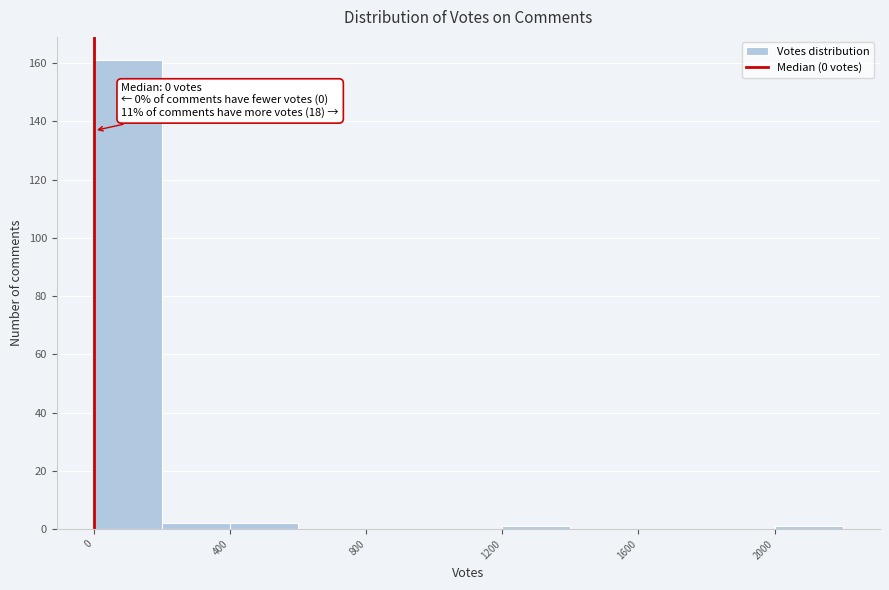

Over which range of the x-axis is the bar tallest?

0 to 200